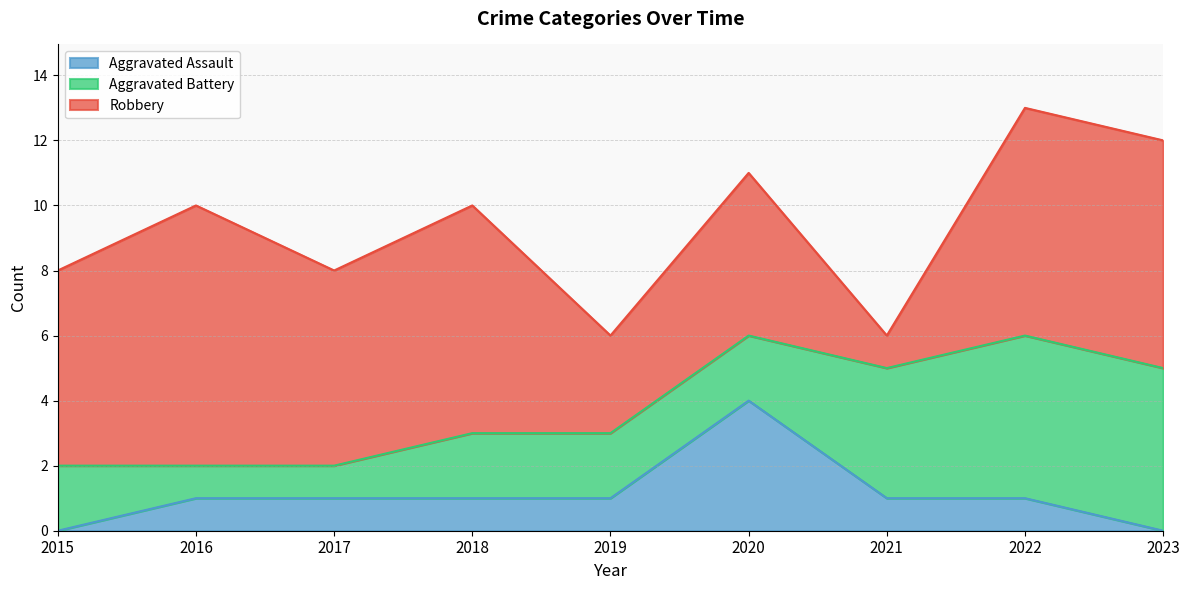

How many lines are shown in the chart?

3